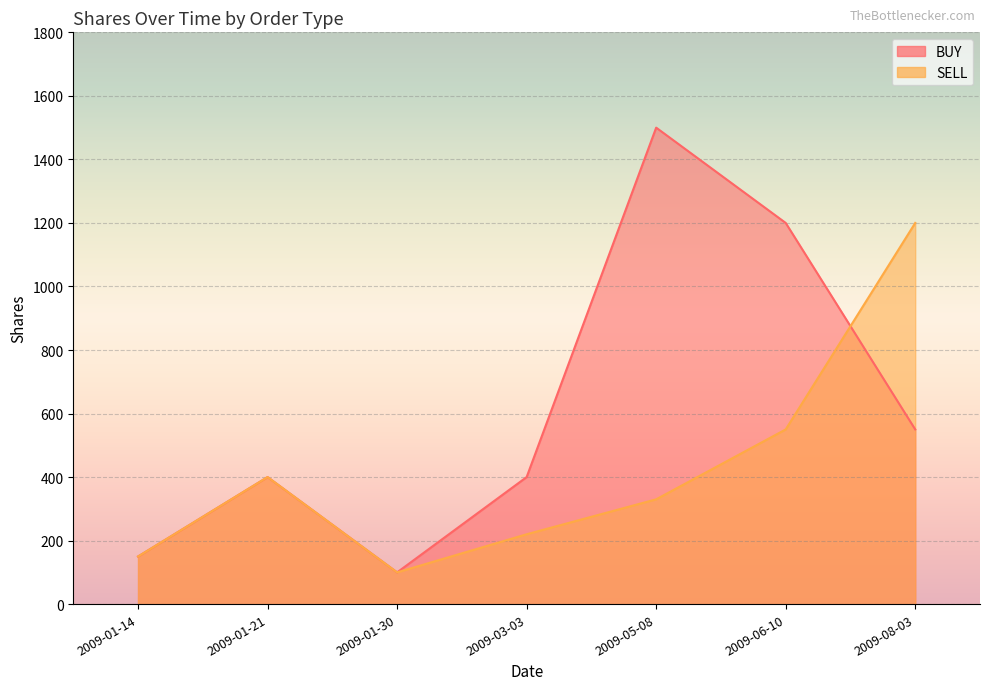

Rank the series by their average value, from highest to lowest.

BUY, SELL